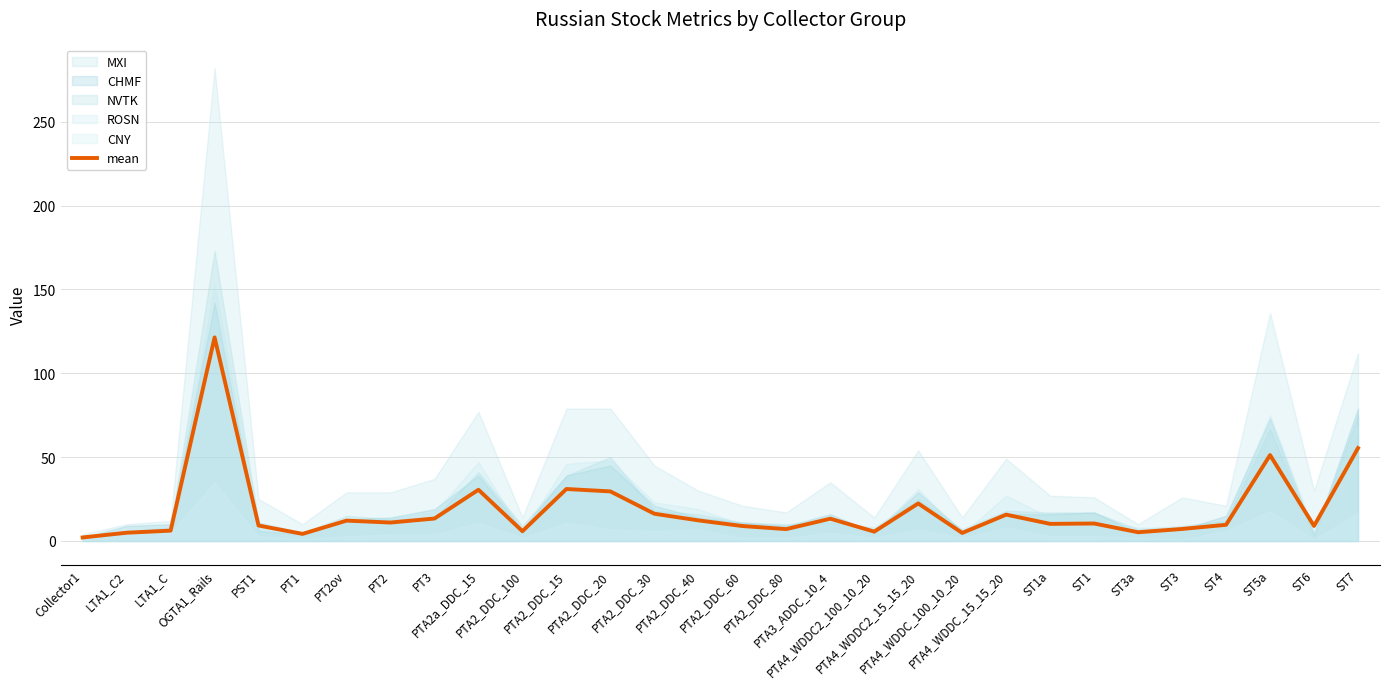

What is the label of the 26th point from the left?

ST3